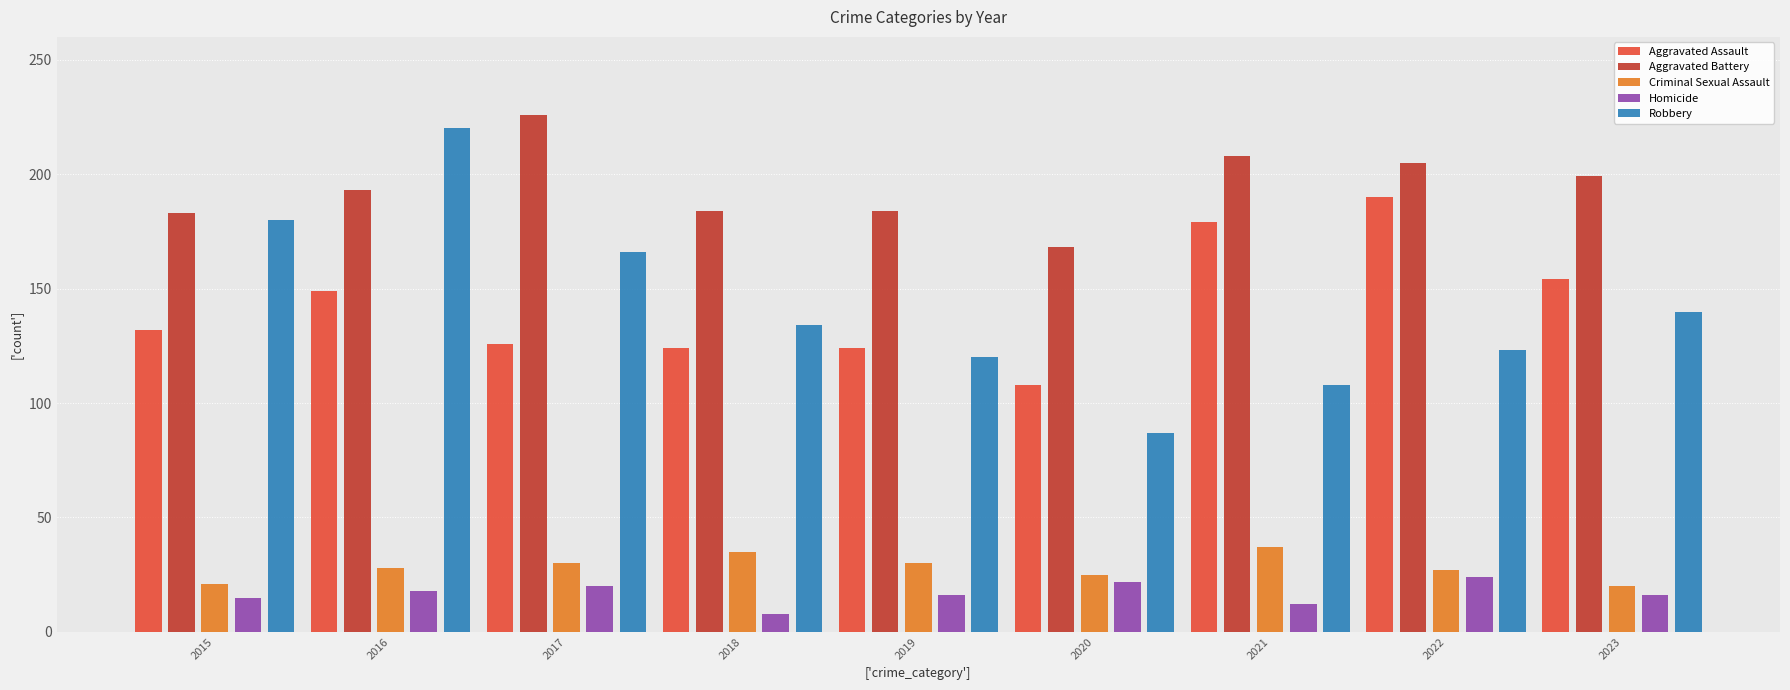

What value does the Criminal Sexual Assault series have at 2017?

30